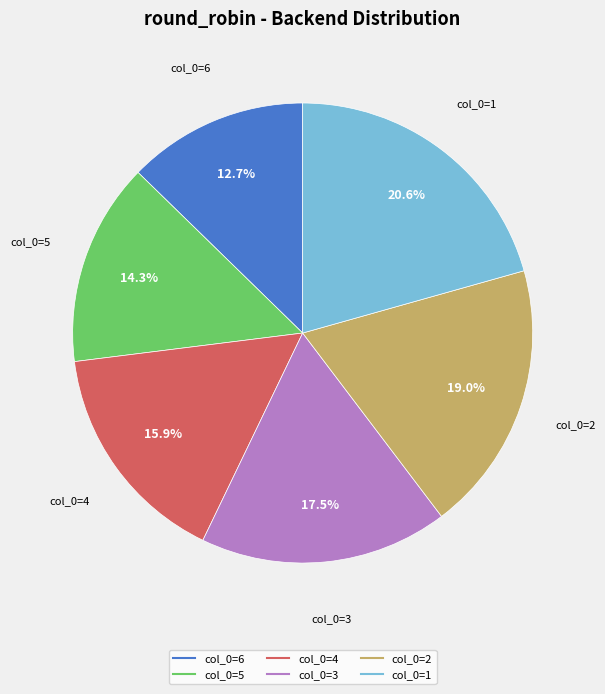

Is there any slice that represents more than half of the pie?

No